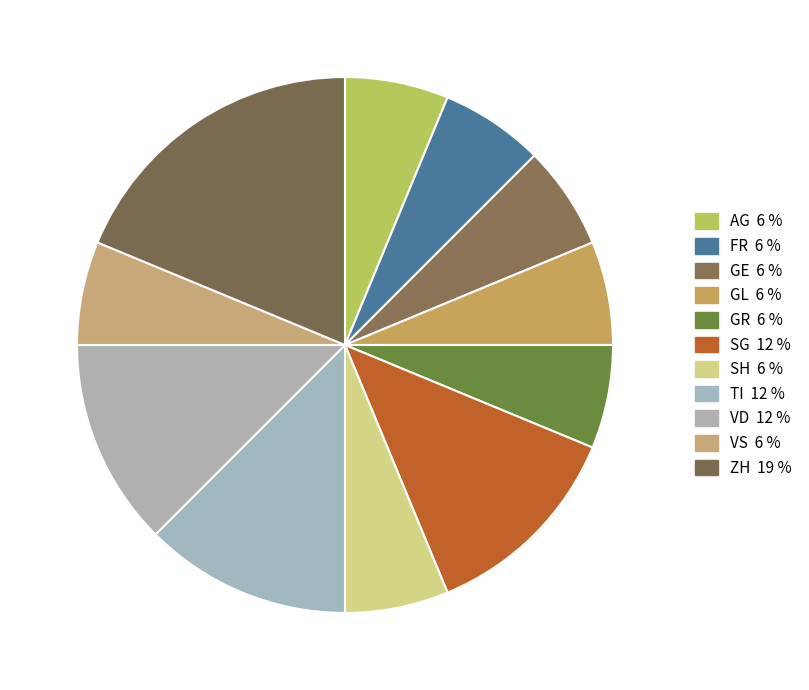

Count the number of slices in the pie.

11